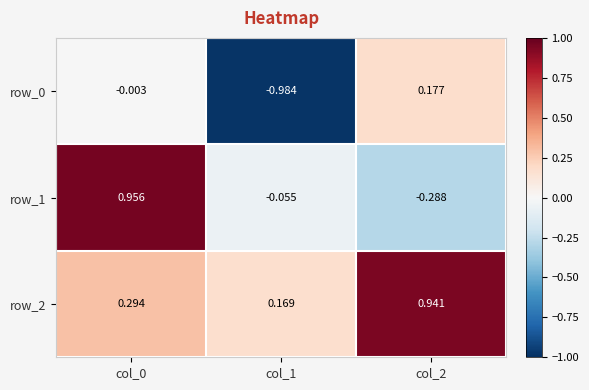

Is the value of row_0 at col_1 greater than the value of row_1 at col_0?

No